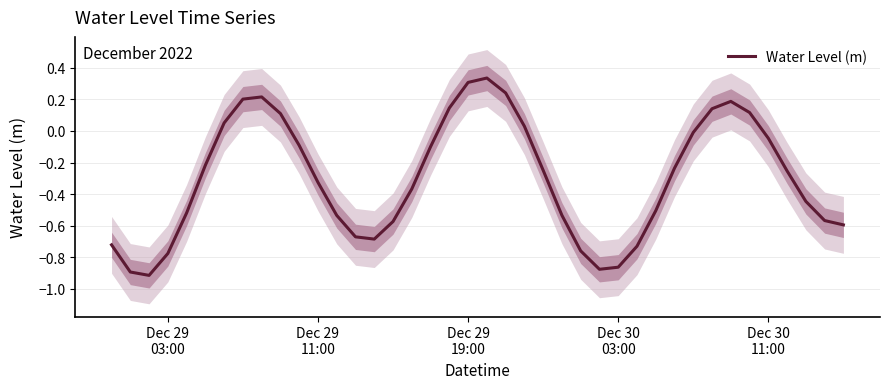

Count the number of data series in this chart.

1